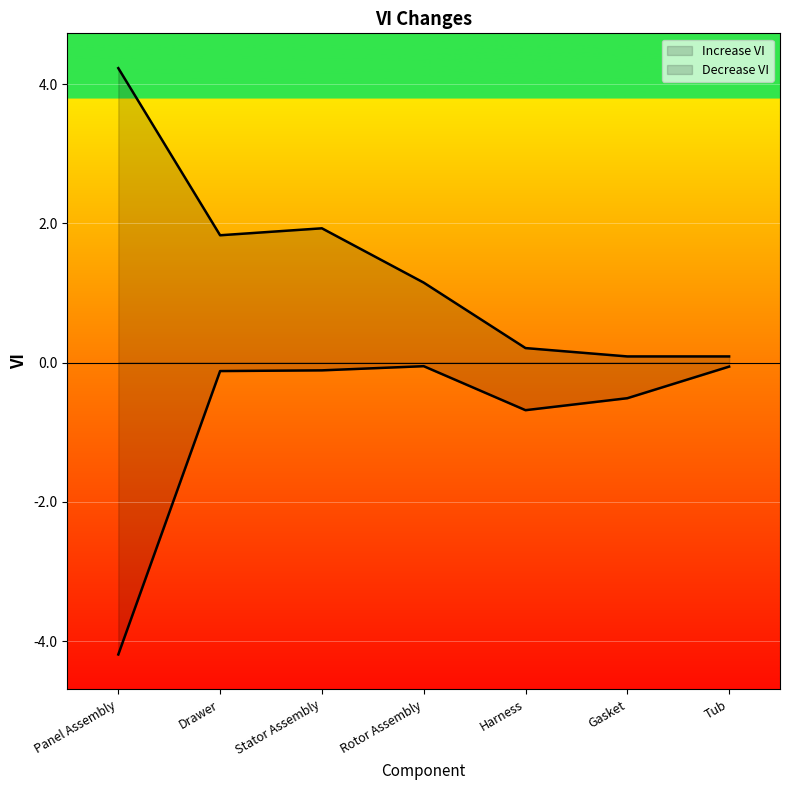

Reading left to right, transcribe all the data shown in this chart.

Increase VI: Panel Assembly=4.2	Drawer=1.8	Stator Assembly=1.9	Rotor Assembly=1.1	Harness=0.2	Gasket=0.1	Tub=0.1
Decrease VI: Panel Assembly=-4.2	Drawer=-0.1	Stator Assembly=-0.1	Rotor Assembly=-0.1	Harness=-0.7	Gasket=-0.5	Tub=-0.1